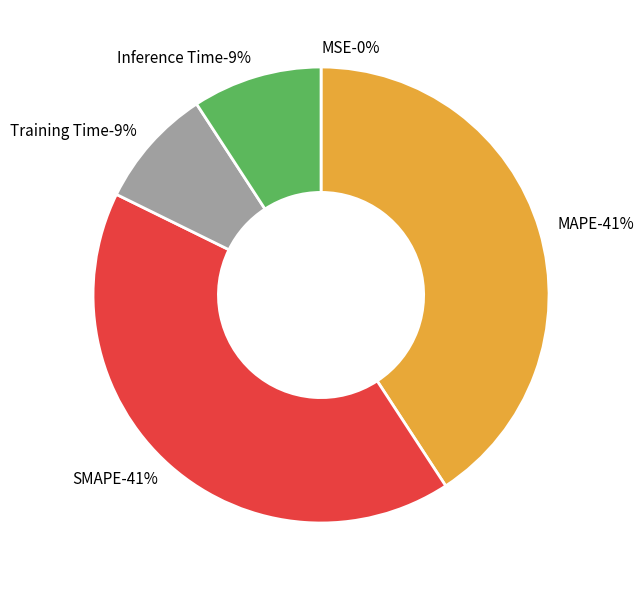

To the nearest percent, what is the combined percentage of SMAPE and Training Time?

50%